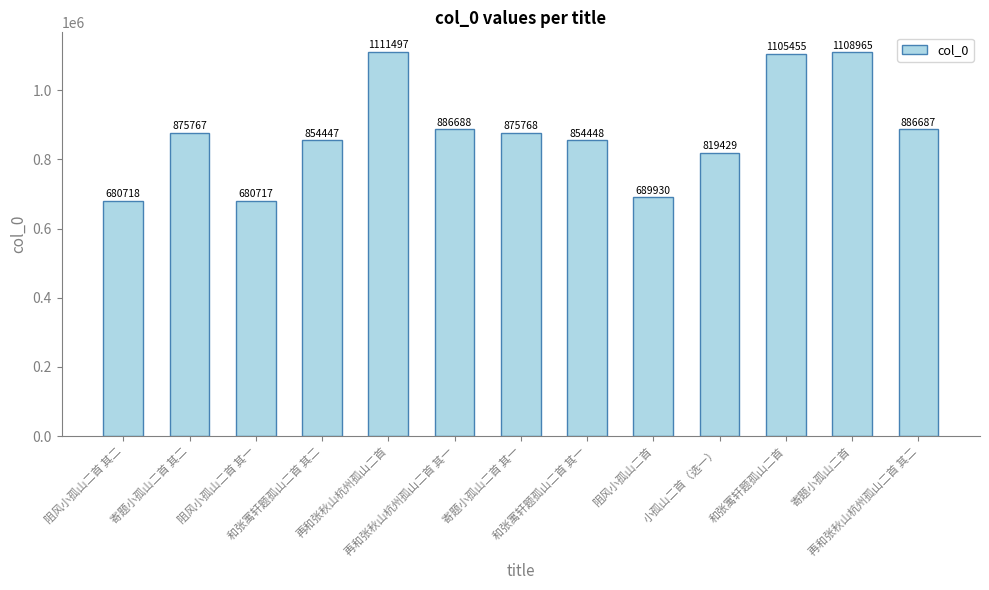

What is the average value?

879270